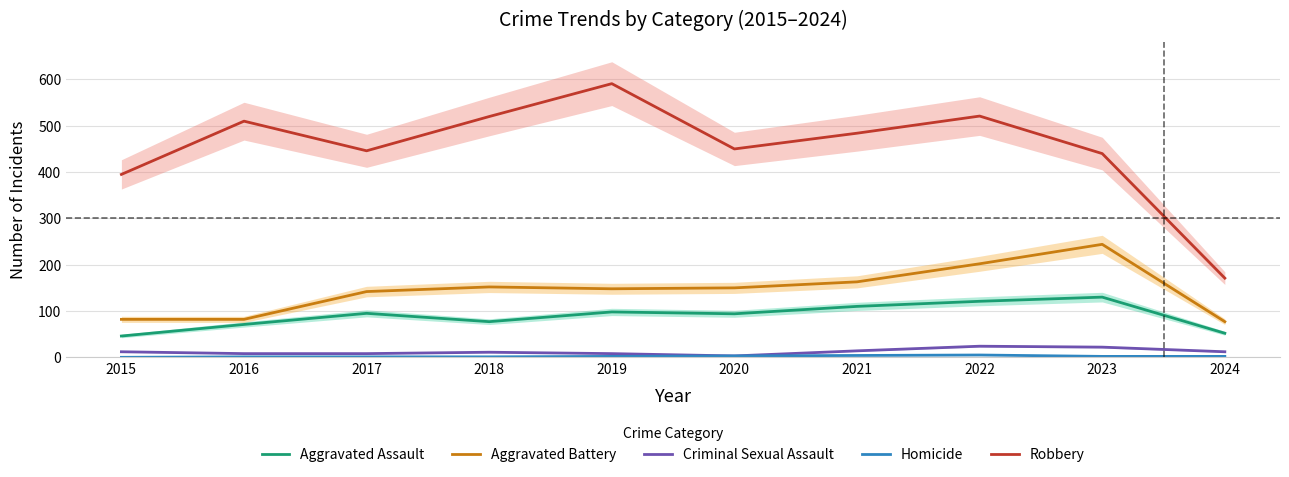

True or false: Aggravated Assault and Aggravated Battery cross at least once.

False